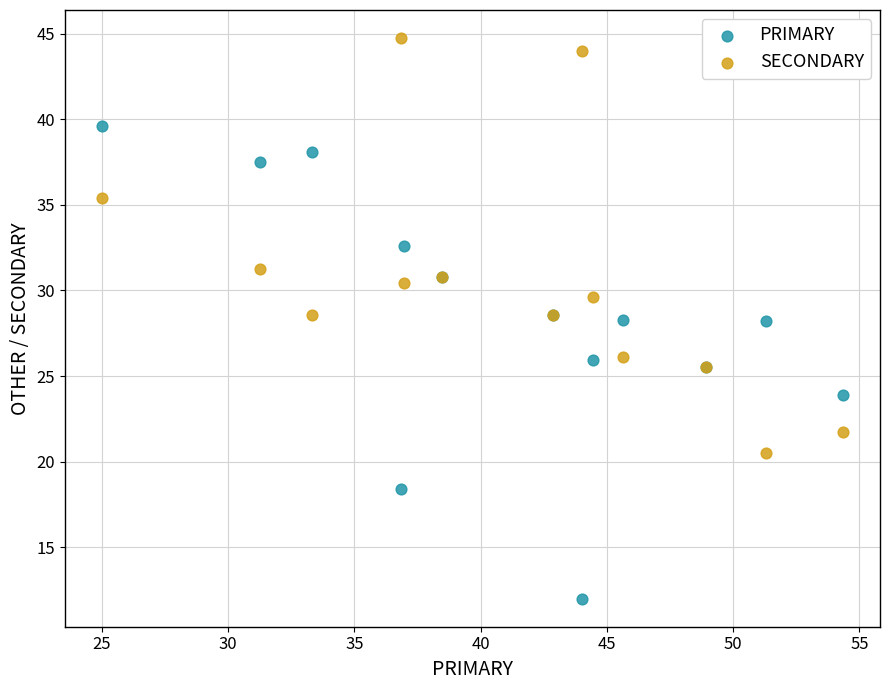

Which series has the widest spread of Y values?

PRIMARY